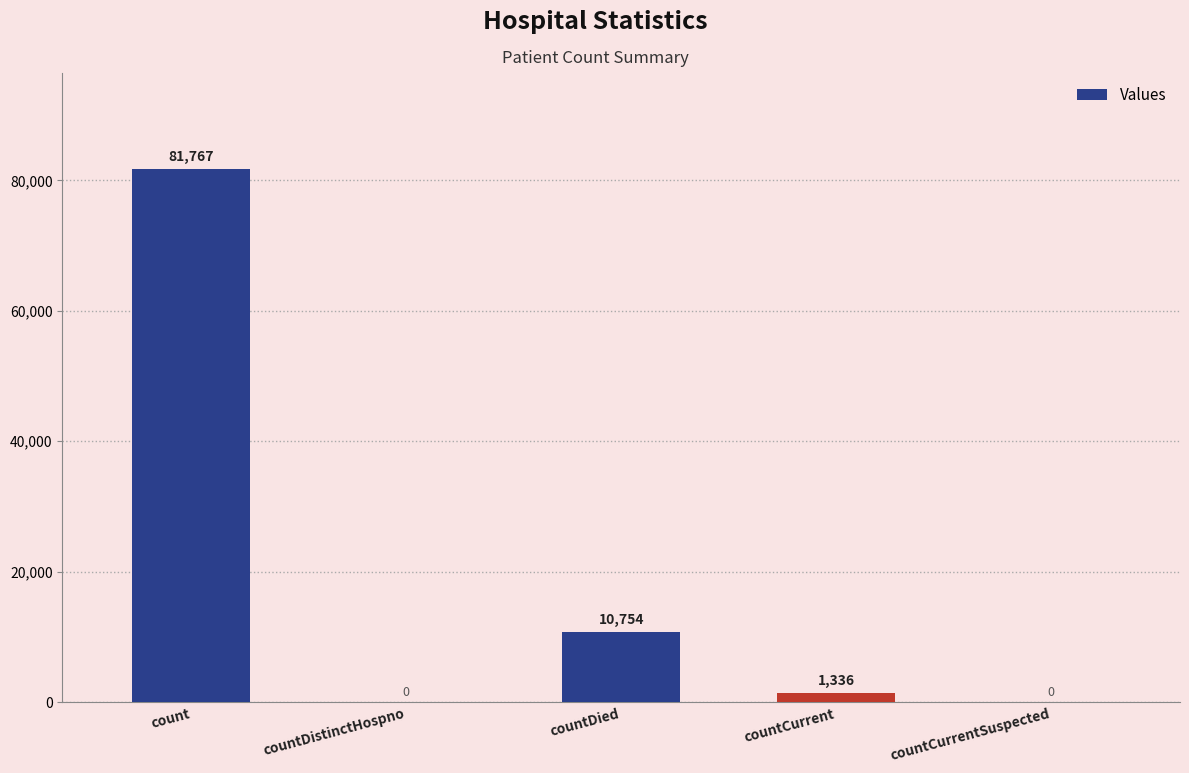

Reading left to right, extract all data points from this chart.

count=81767	countDistinctHospno=0	countDied=10754	countCurrent=1336	countCurrentSuspected=0